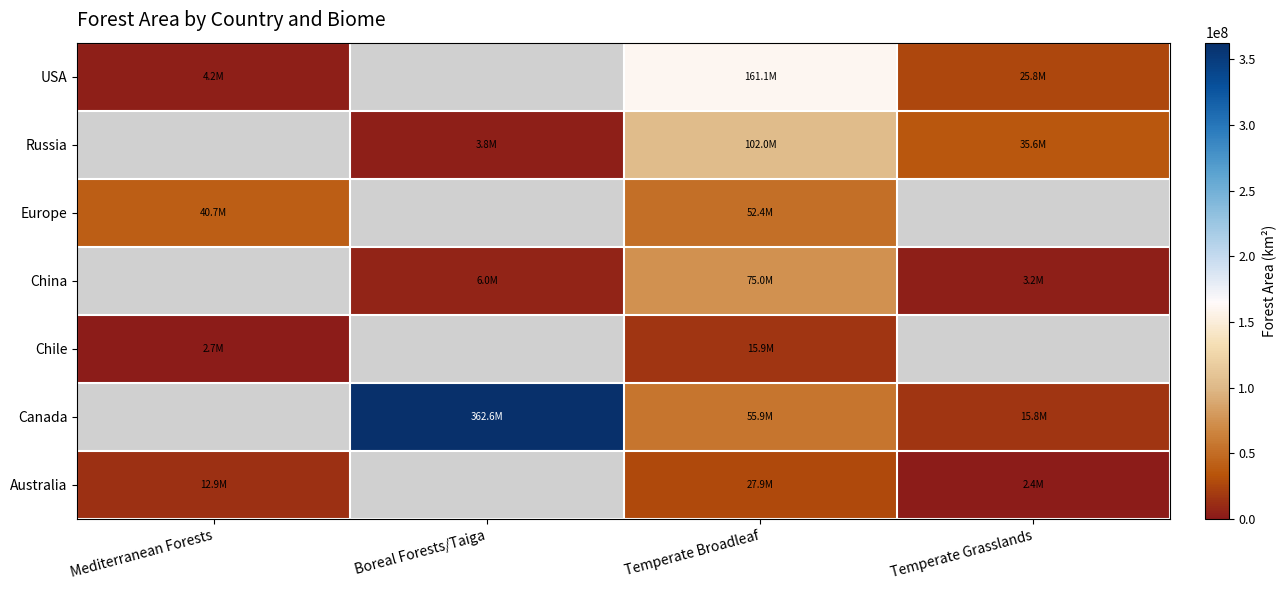

Which has a higher value, Boreal Forests/Taiga or Temperate Grasslands?

Temperate Grasslands